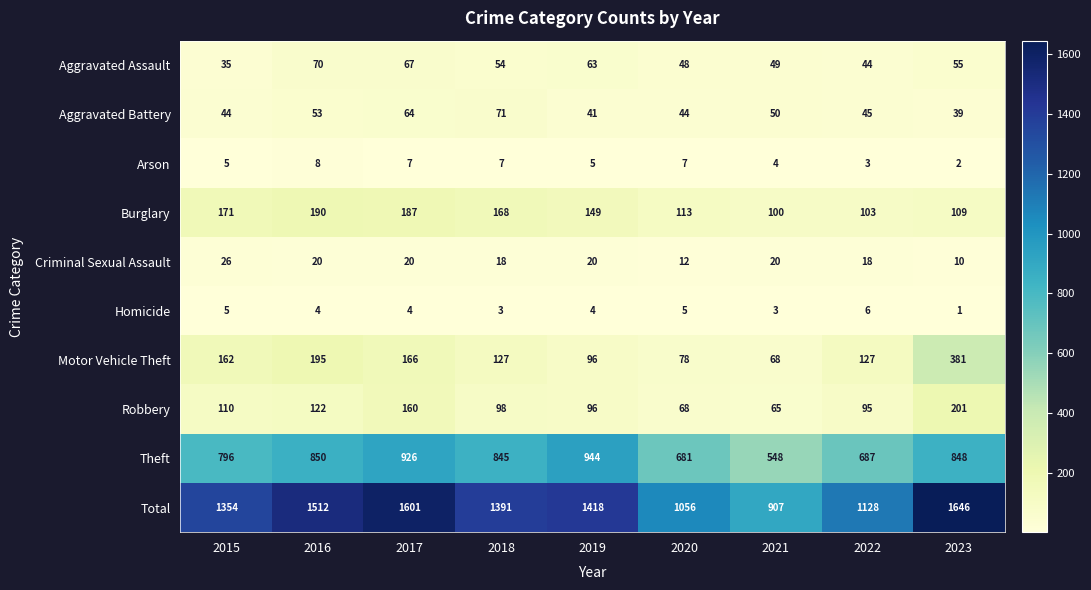

At which category is the sum across all series the highest?

2023